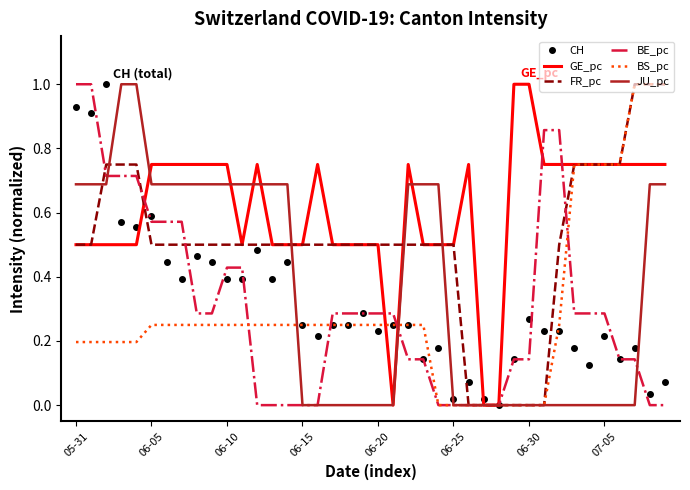

What is the highest value of the BE_pc series?

1.0